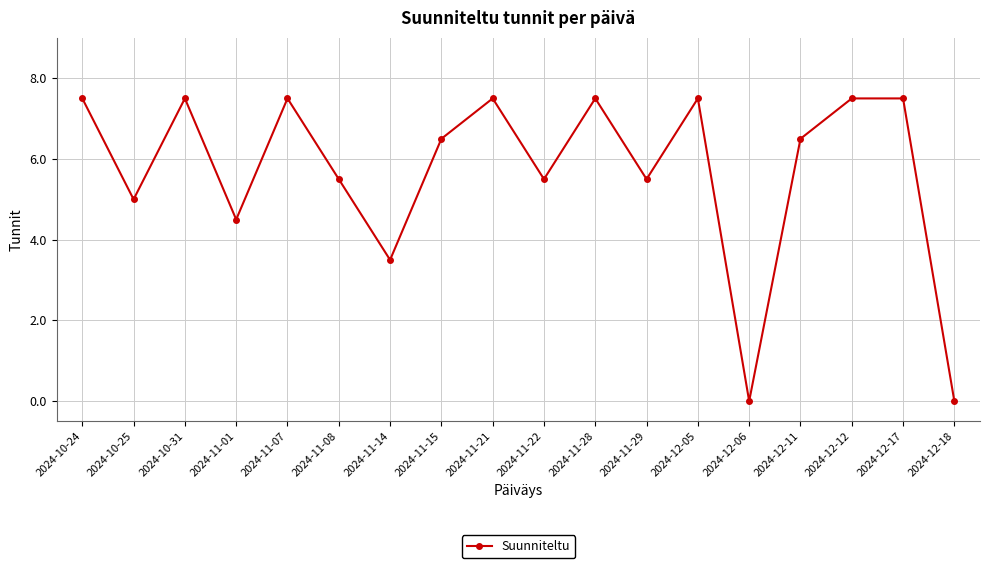

What is the average value?

5.7